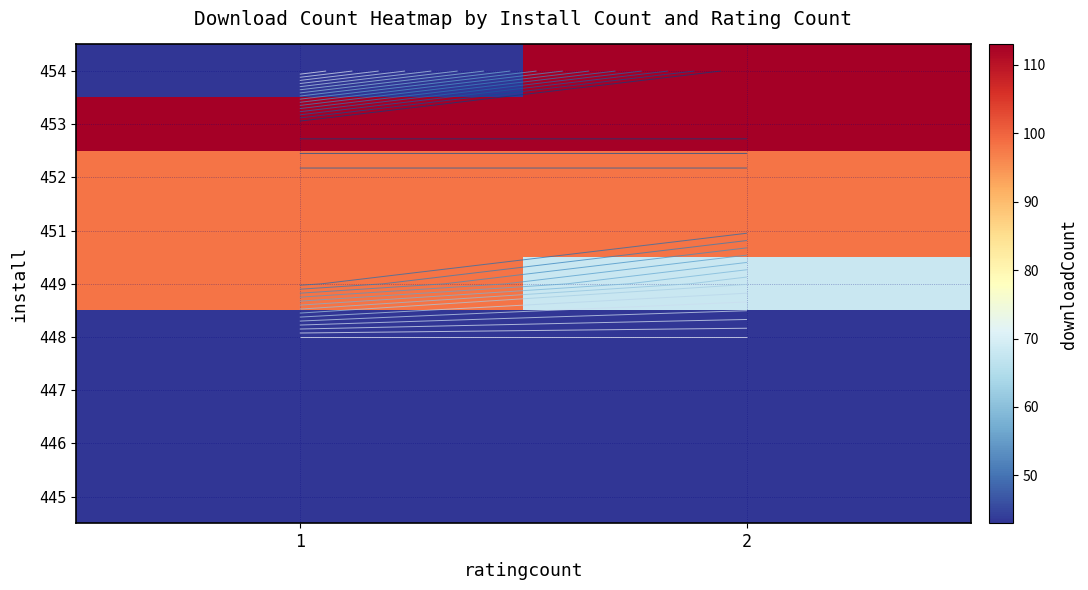

Which label corresponds to the smallest value in the chart?

1